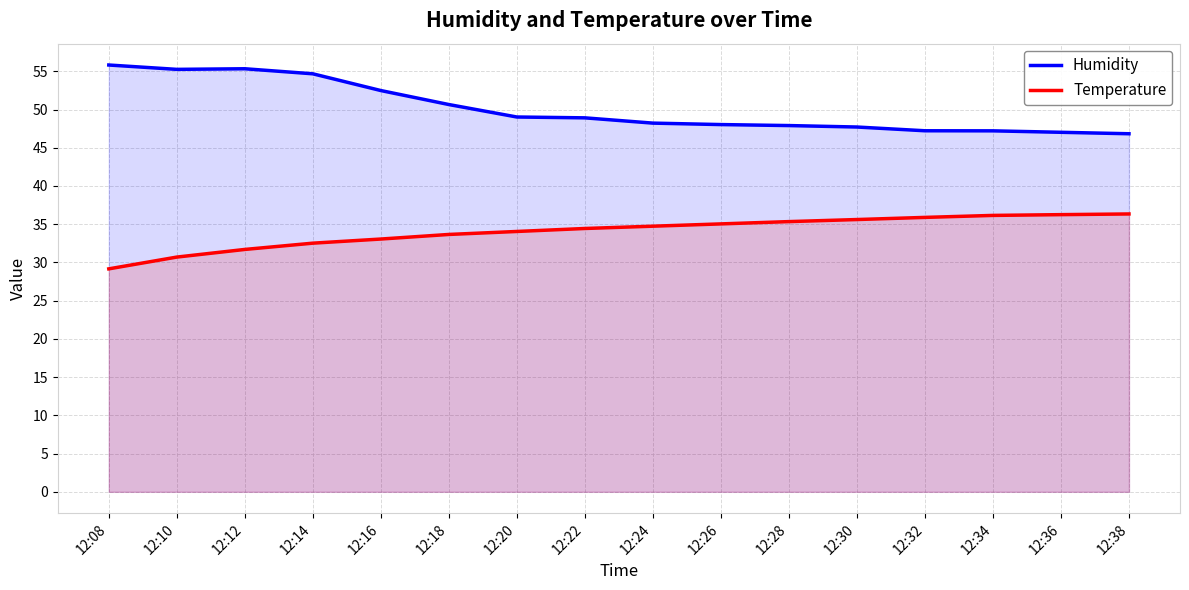

What is the value of the Temperature point at the 16th from the left?

36.3